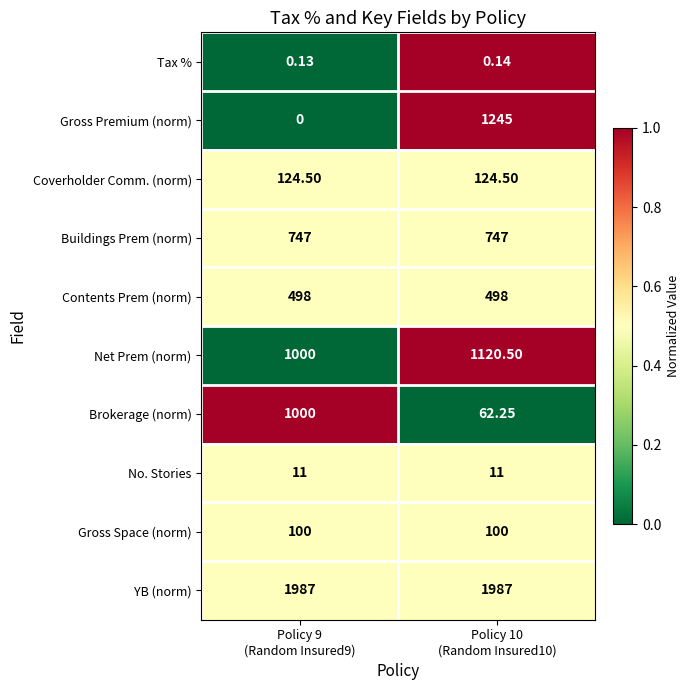

Rank the series by their maximum value, from lowest to highest.

Tax %, No. Stories, Gross Space (norm), Coverholder Comm. (norm), Contents Prem (norm), Buildings Prem (norm), Brokerage (norm), Net Prem (norm), Gross Premium (norm), YB (norm)